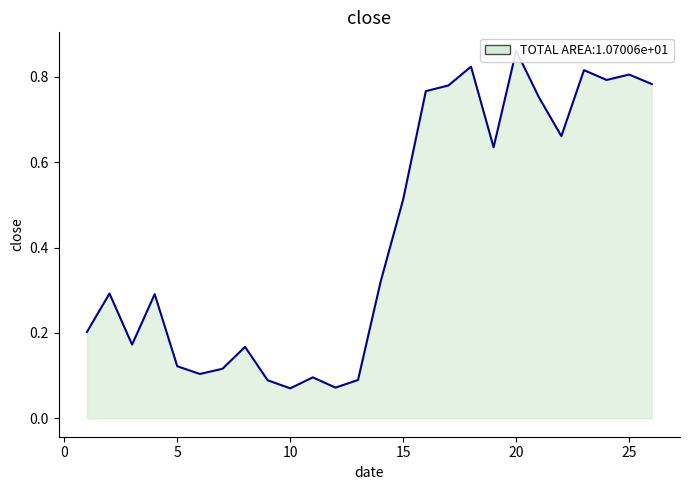

What is the difference between the maximum and second lowest values?

0.8